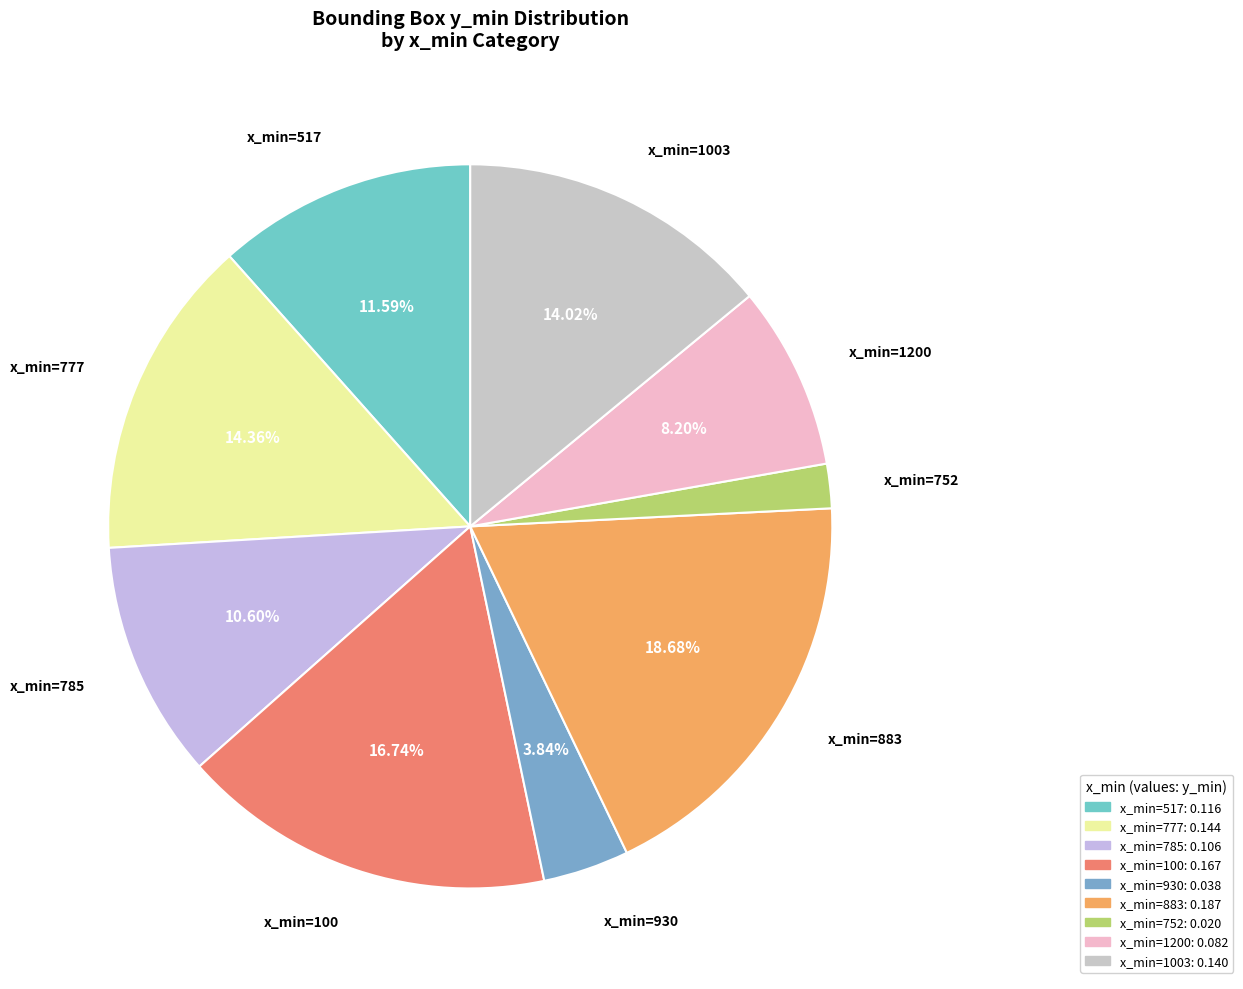

To the nearest percent, what is the difference between the largest and smallest slice percentages?

17%